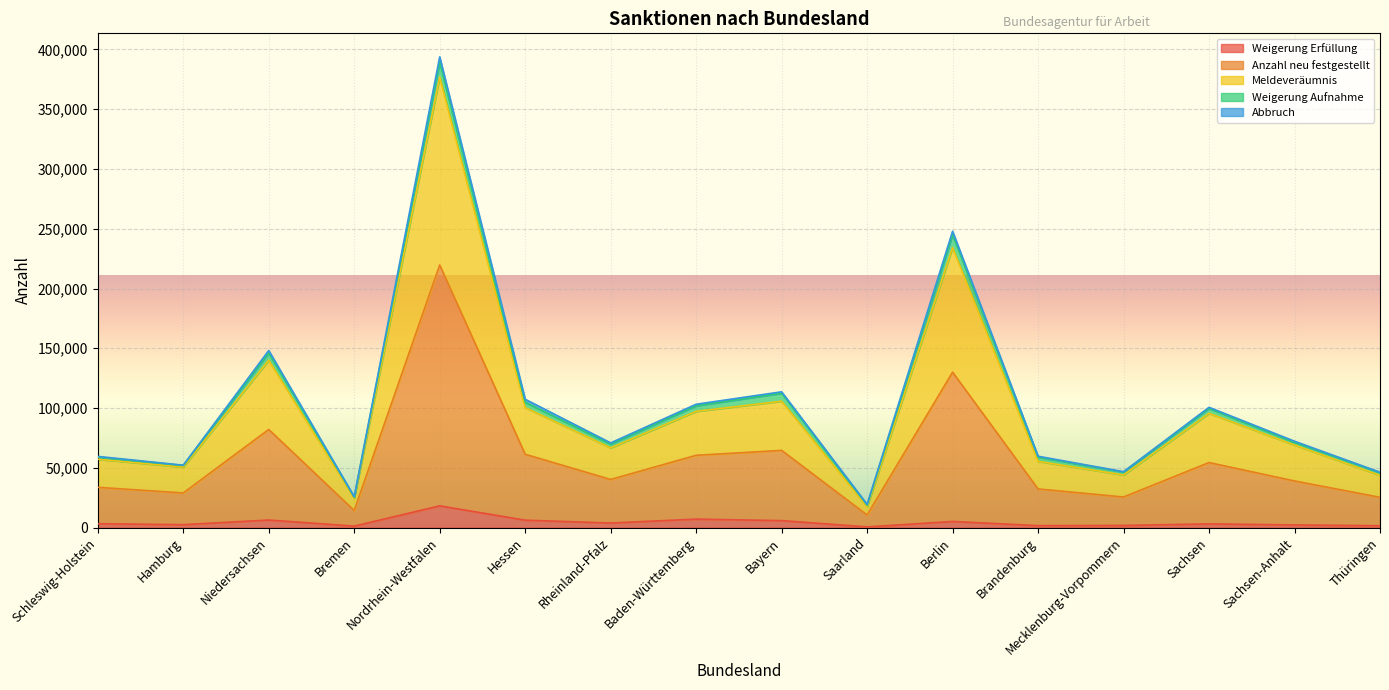

At which category is the sum across all series the highest?

Nordrhein-Westfalen